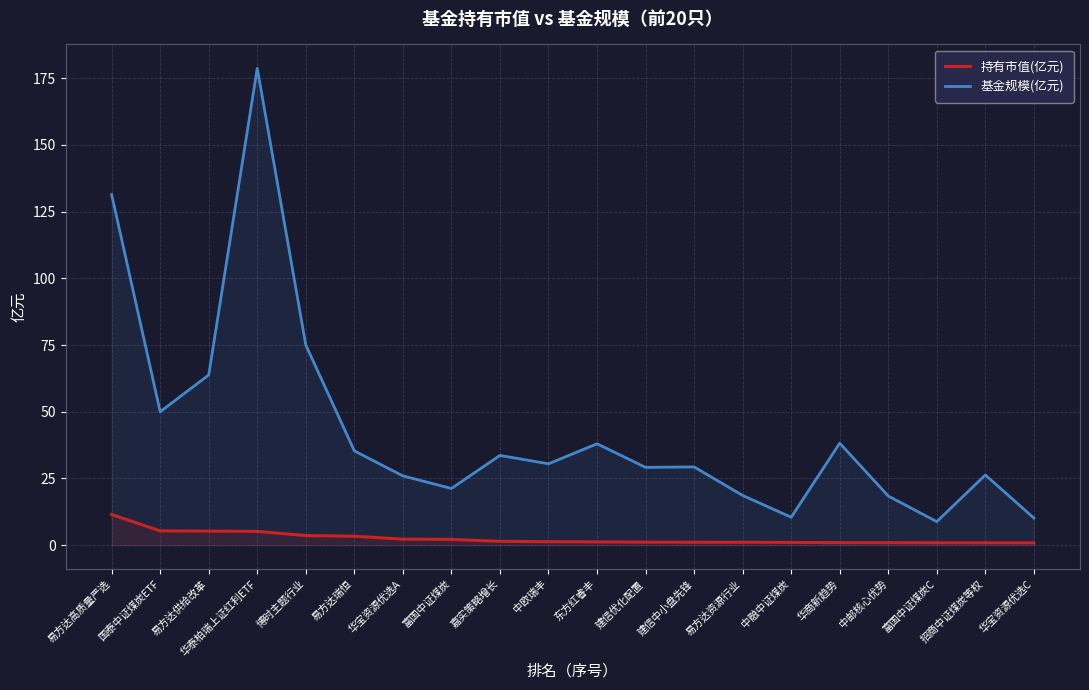

Which category has the lowest value in the 持有市值(亿元) series?

华宝资源优选C